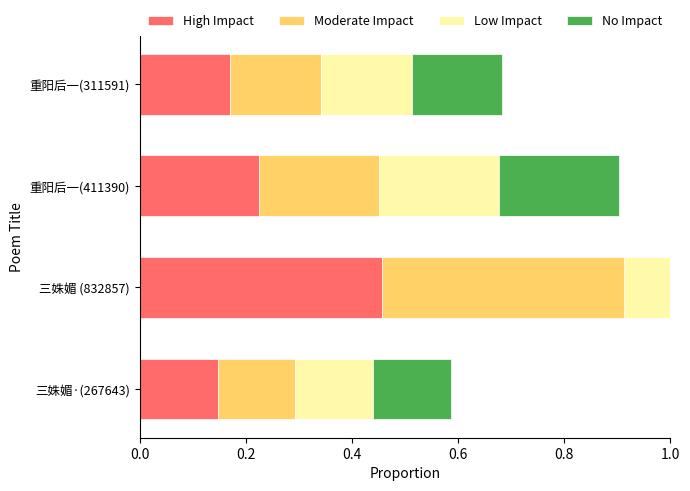

How many bars are there in each group?

4